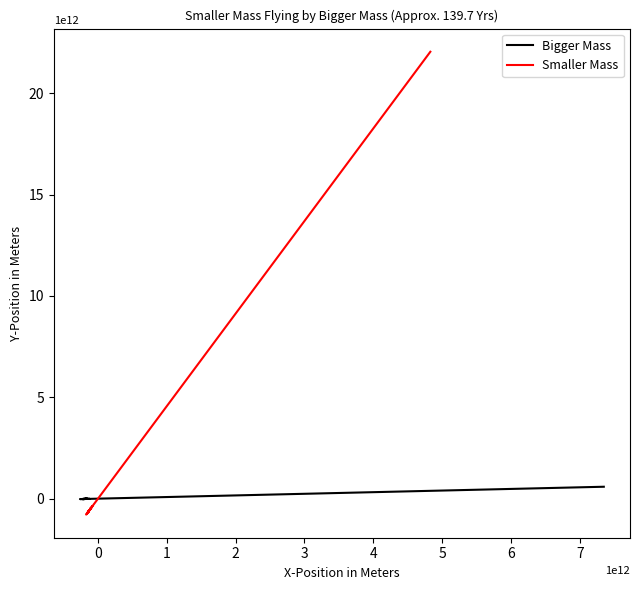

What is the lowest value of the Bigger Mass series?

-20940000000.0